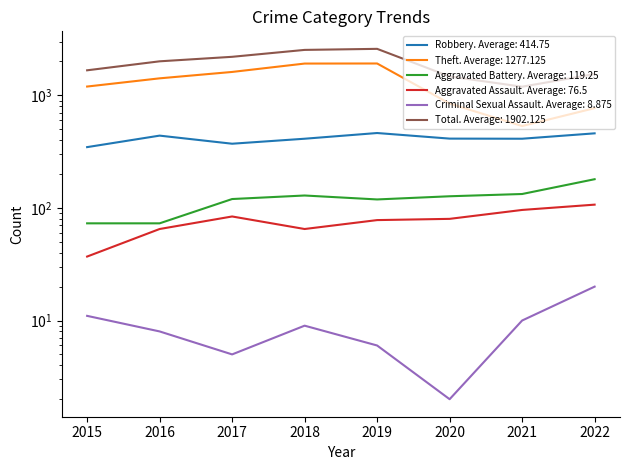

At which label is Aggravated Battery closest to 126?

2020